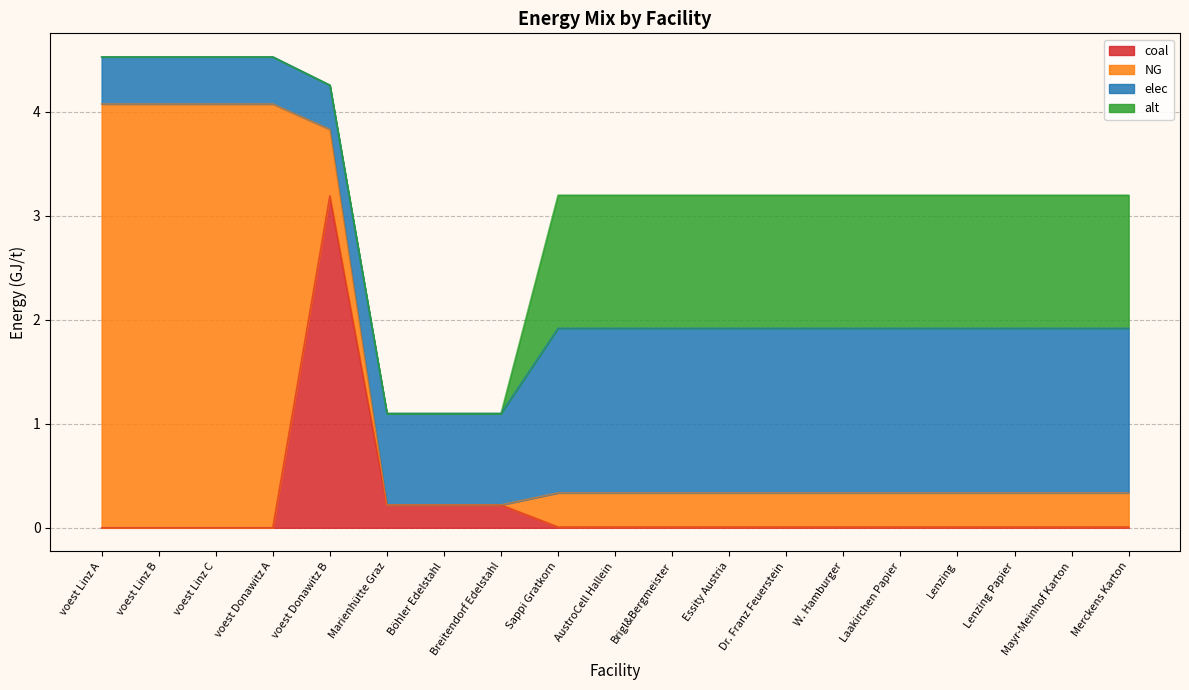

What is the value of the NG point at the 2nd from the left?

4.1